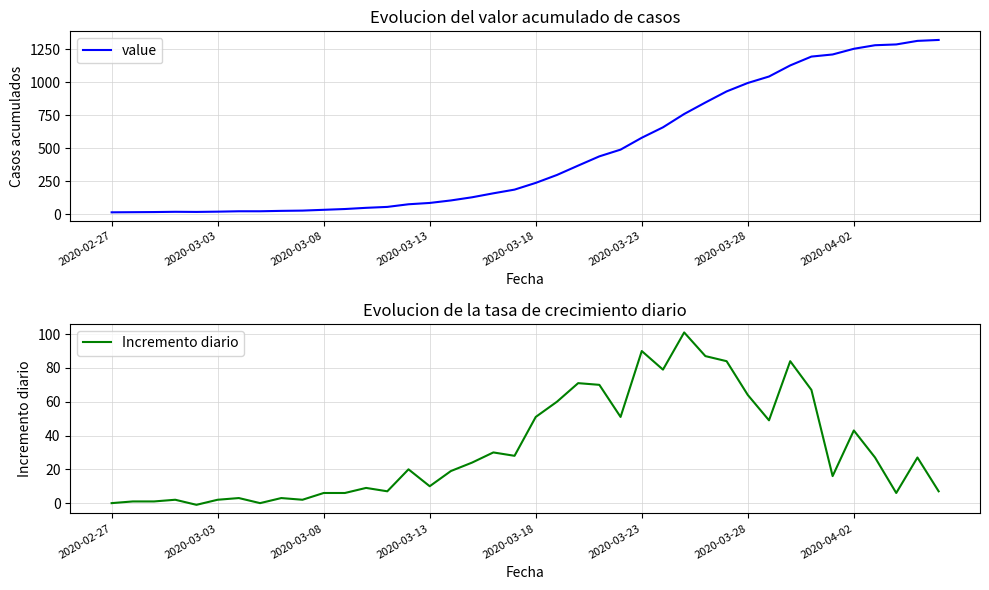

Is it true that Incremento diario equals -66 at 2020-02-27?

False